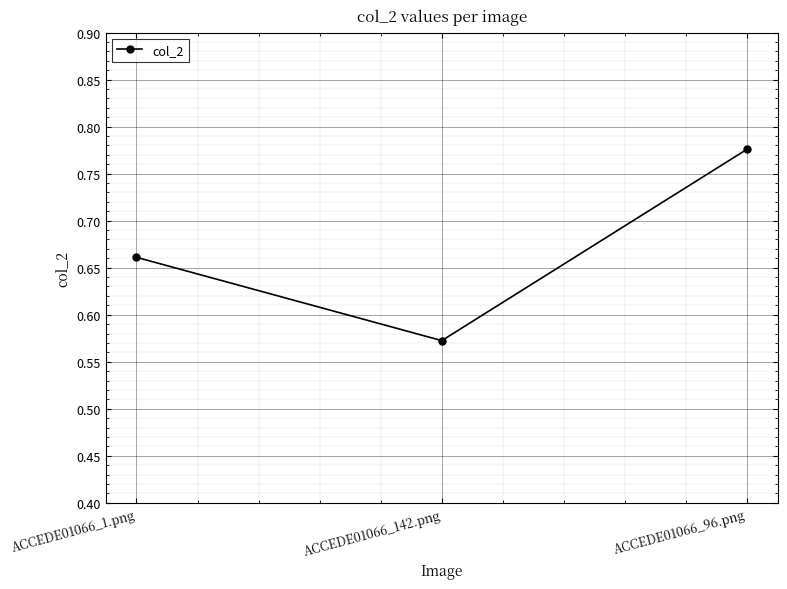

What is the sum of the values at ACCEDE01066_96.png and ACCEDE01066_142.png?

1.3